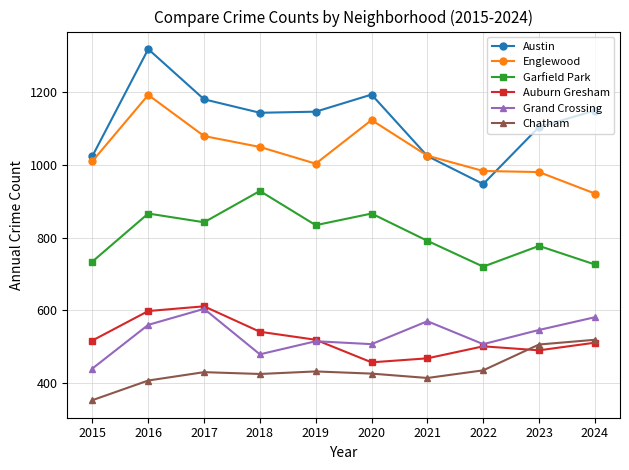

Is it true that Austin equals 1782 at 2024?

False